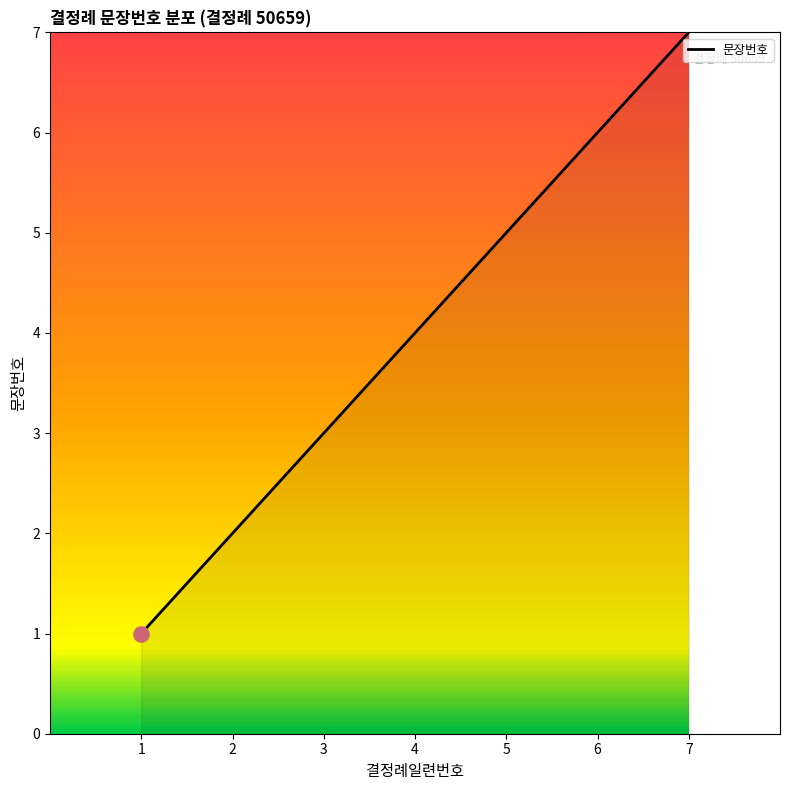

What is the change in value from 2 to 3?

+1